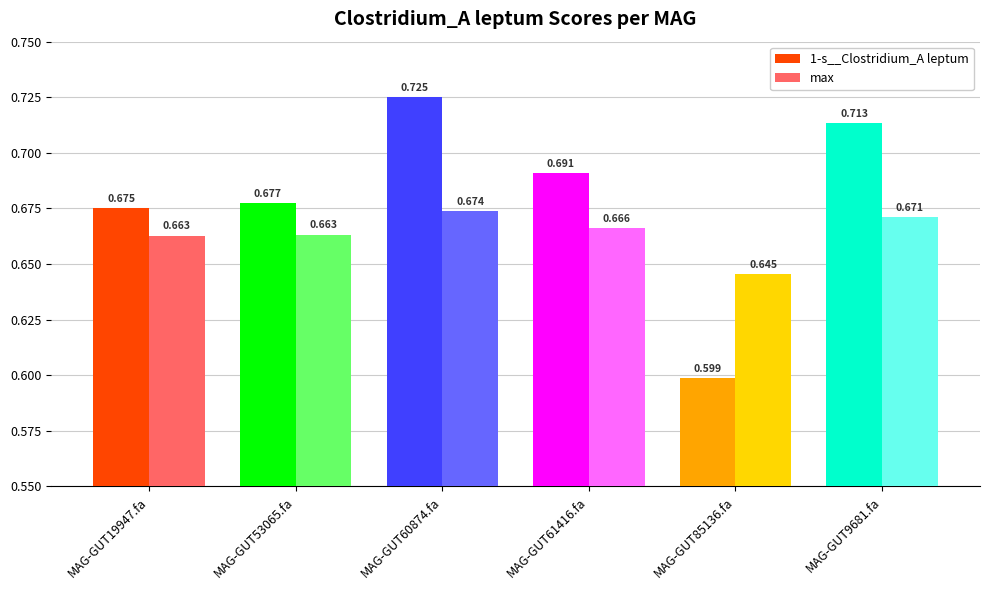

At which label does 1-s__Clostridium_A leptum reach its peak?

MAG-GUT60874.fa